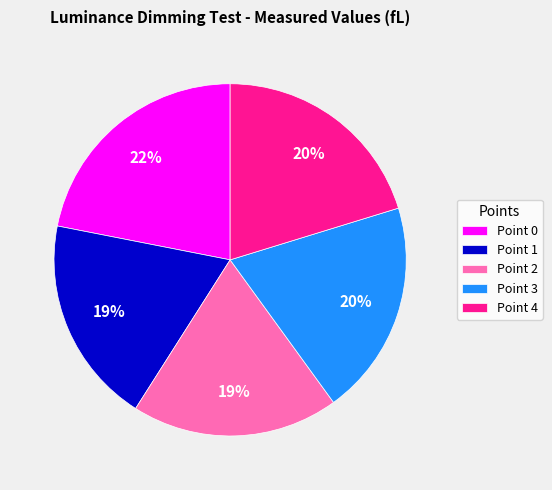

To the nearest percent, what is the average slice percentage?

20%